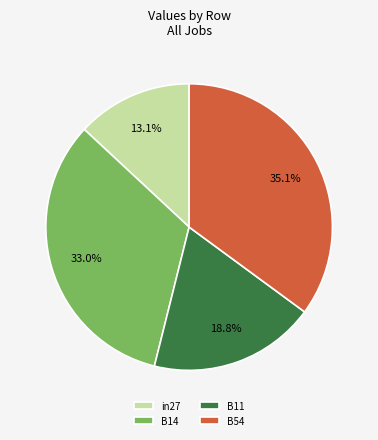

Is there any slice that represents more than half of the pie?

No